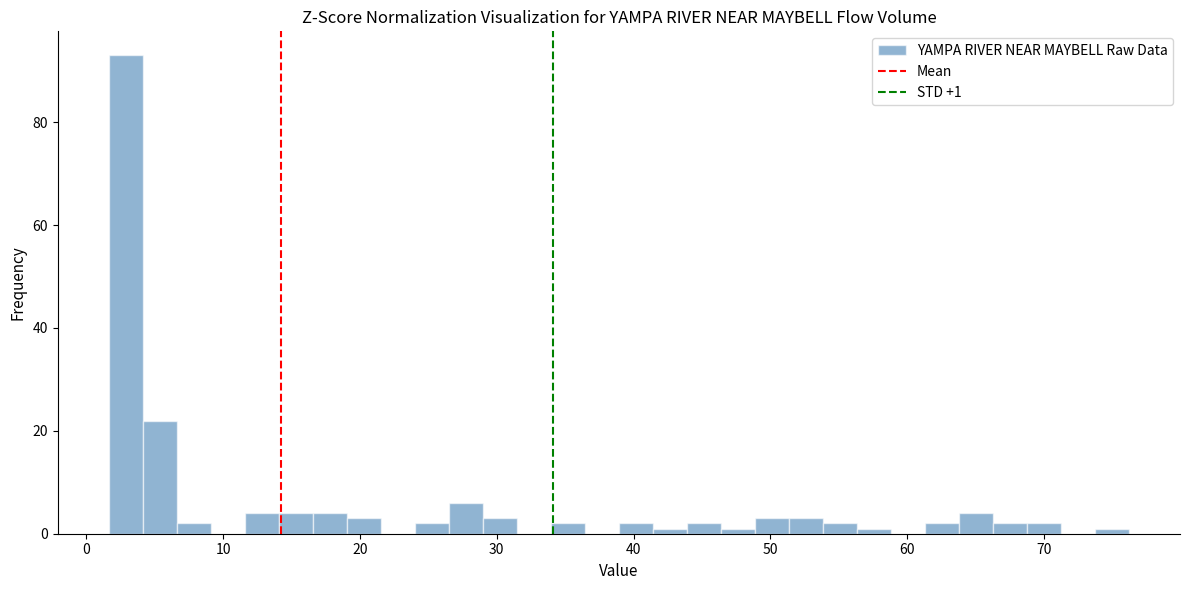

Around what value on the x-axis is the tallest bar? Give the approximate position of its centre, as read against the axis.

3